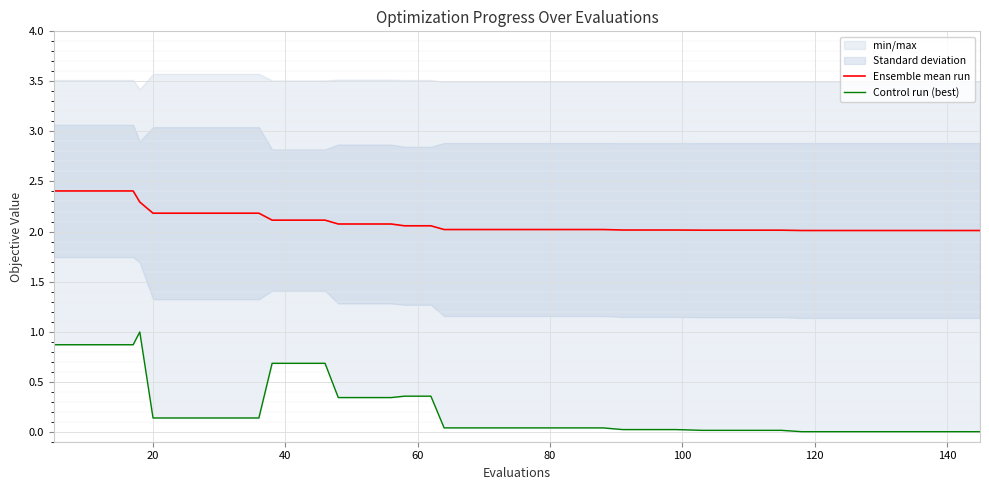

What is the difference between the maximum and second lowest values in the Control run (best) series?

1.0